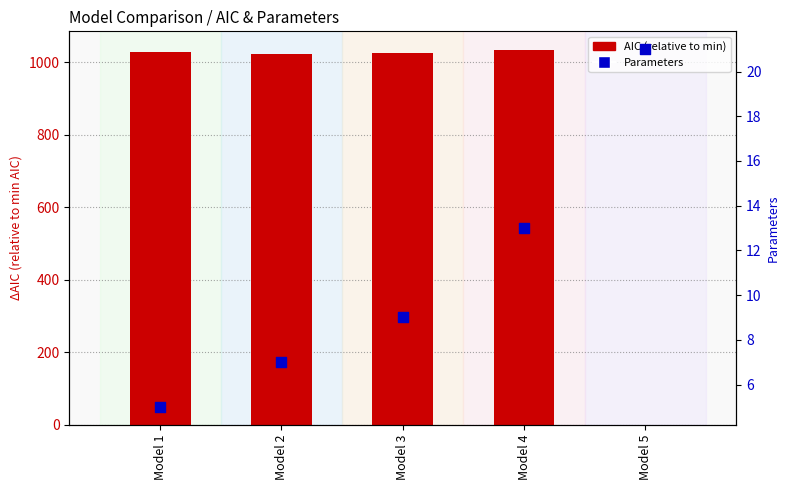

Which series reaches the maximum Y coordinate?

AIC (relative to min)